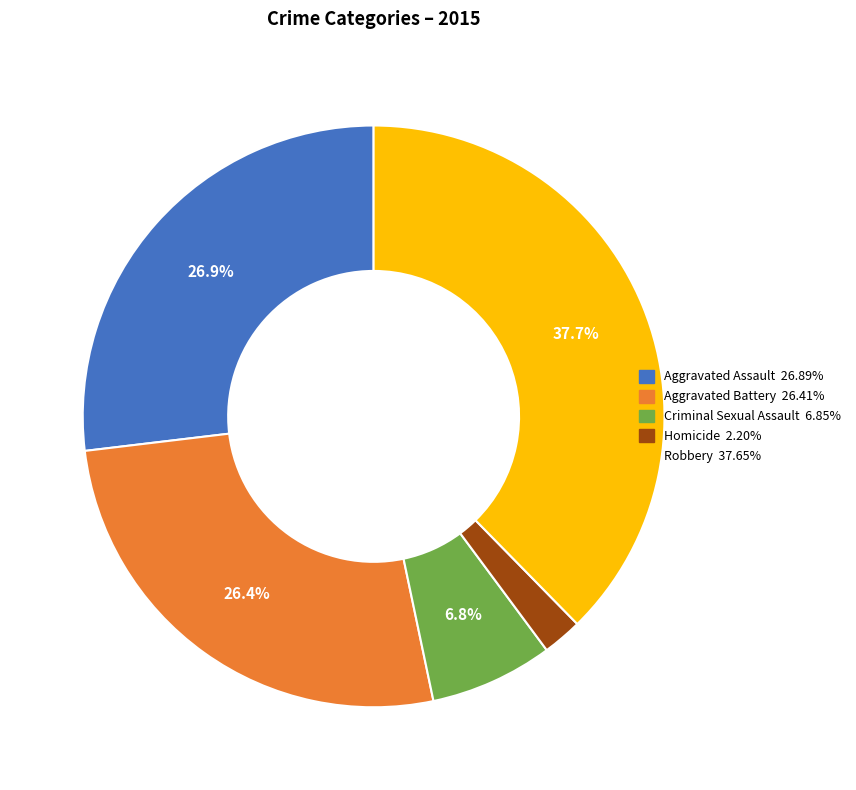

Count the number of slices in the pie.

5